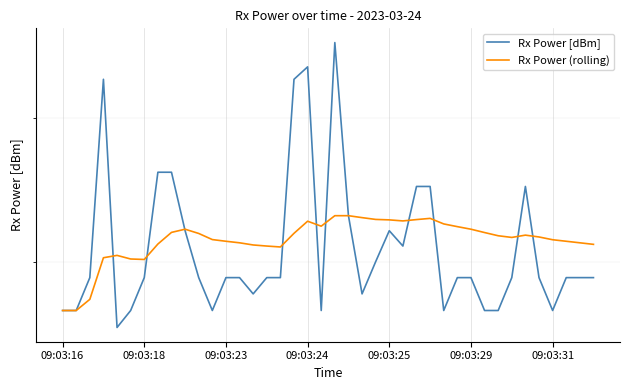

True or false: Rx Power (rolling) has more than 1 points higher than both neighbors.

True